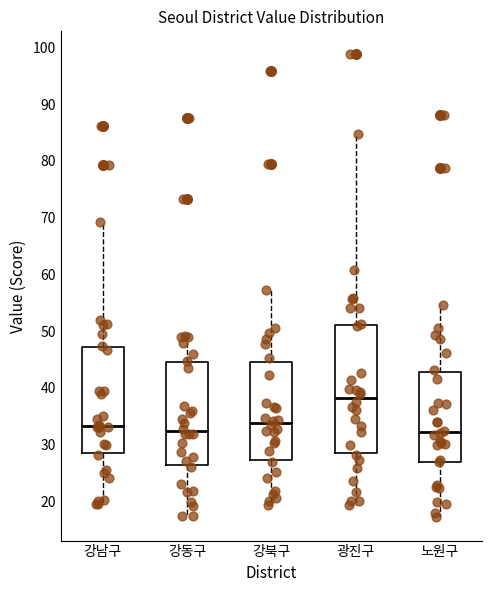

Reading left to right, transcribe this box plot: for each box, give where its median line is, the range the box spans, and where its two whiskers end, as read against the y-axis. The values are not printed on the chart, so give them approximately, as read against the axis.

강남구: median 33, box 29 to 47, whiskers 20 to 69
강동구: median 32, box 26 to 44, whiskers 17 to 49
강북구: median 34, box 27 to 45, whiskers 19 to 57
광진구: median 38, box 29 to 51, whiskers 19 to 85
노원구: median 32, box 27 to 43, whiskers 17 to 55